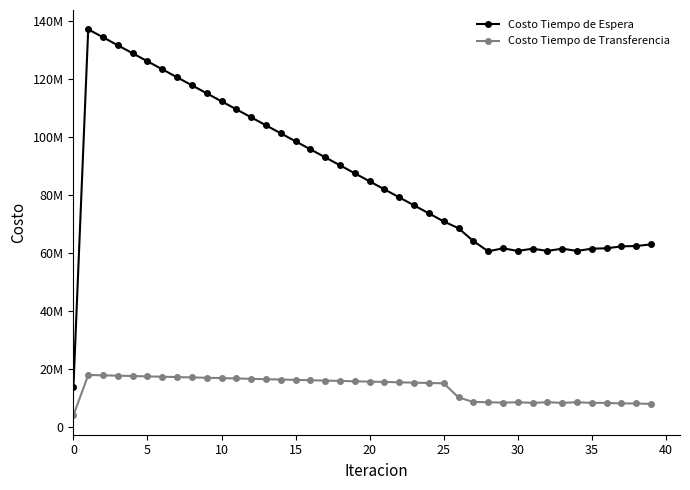

What is the minimum value for Costo Tiempo de Transferencia?

4065488.2